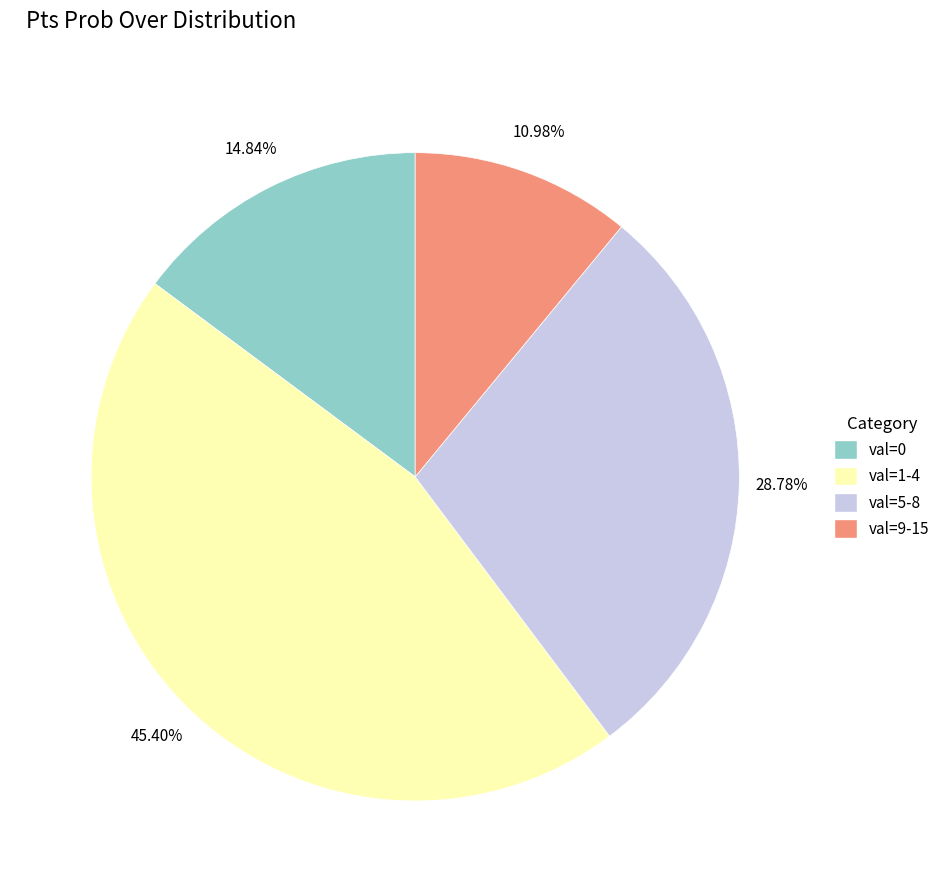

Is there a majority slice in this chart?

No